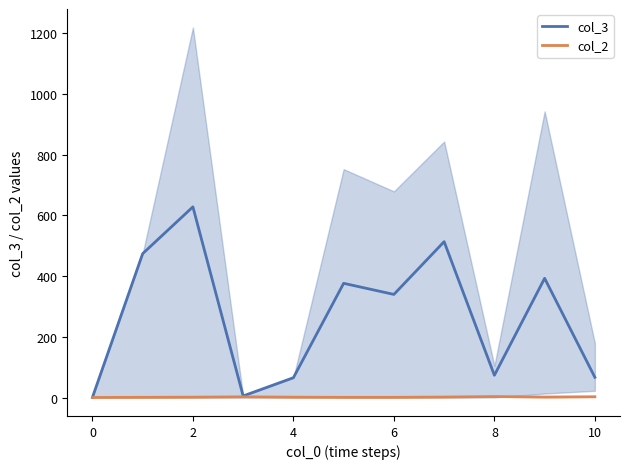

Reading right to left, transcribe all the data shown in this chart.

col_3: 67.3	393.0	74.0	513.5	340.0	376.5	66.0	6.0	628.0	474.0	1.0
col_2: 3.3	2.3	4.0	2.3	1.5	1.4	2.0	3.0	2.0	1.5	1.0